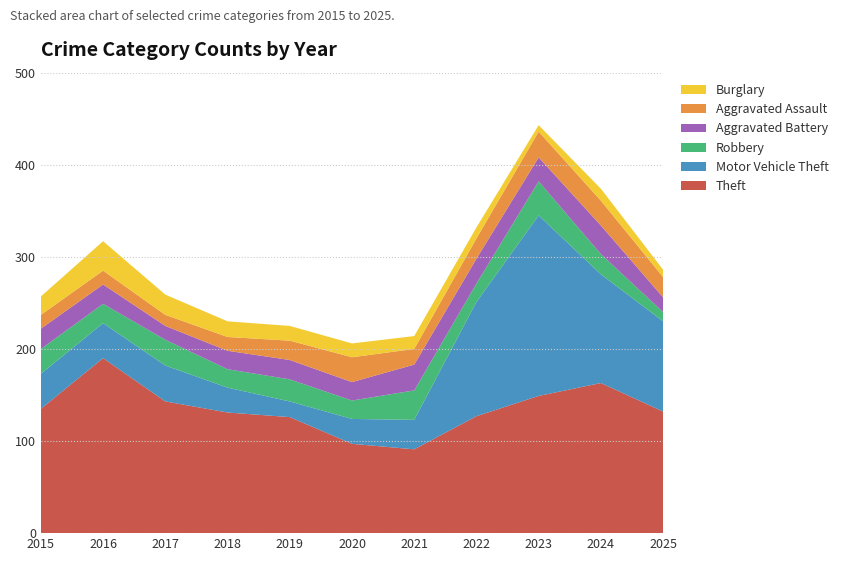

Reading right to left, list all the values displayed in this chart.

Theft: 2025=132	2024=163	2023=149	2022=127	2021=91	2020=97	2019=126	2018=131	2017=143	2016=190	2015=135
Motor Vehicle Theft: 2025=98	2024=118	2023=196	2022=124	2021=32	2020=27	2019=17	2018=27	2017=39	2016=38	2015=38
Robbery: 2025=10	2024=22	2023=37	2022=20	2021=32	2020=20	2019=24	2018=20	2017=28	2016=21	2015=27
Aggravated Battery: 2025=16	2024=31	2023=26	2022=27	2021=28	2020=20	2019=21	2018=20	2017=15	2016=21	2015=22
Aggravated Assault: 2025=22	2024=27	2023=28	2022=22	2021=17	2020=27	2019=21	2018=15	2017=12	2016=15	2015=15
Burglary: 2025=8	2024=13	2023=7	2022=12	2021=14	2020=15	2019=16	2018=17	2017=22	2016=32	2015=20